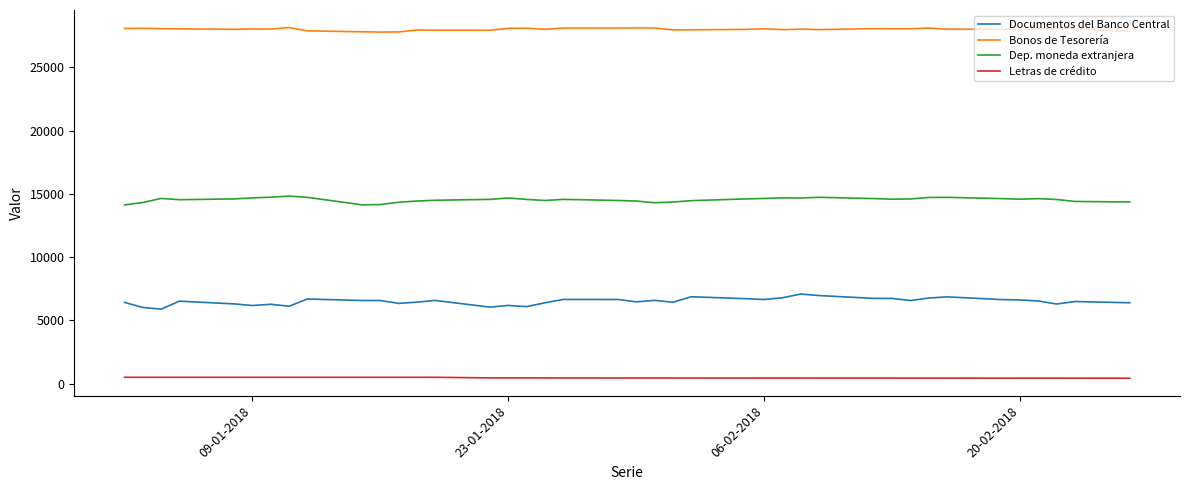

What are all the series names shown in the legend?

Documentos del Banco Central, Bonos de Tesorería, Dep. moneda extranjera, Letras de crédito